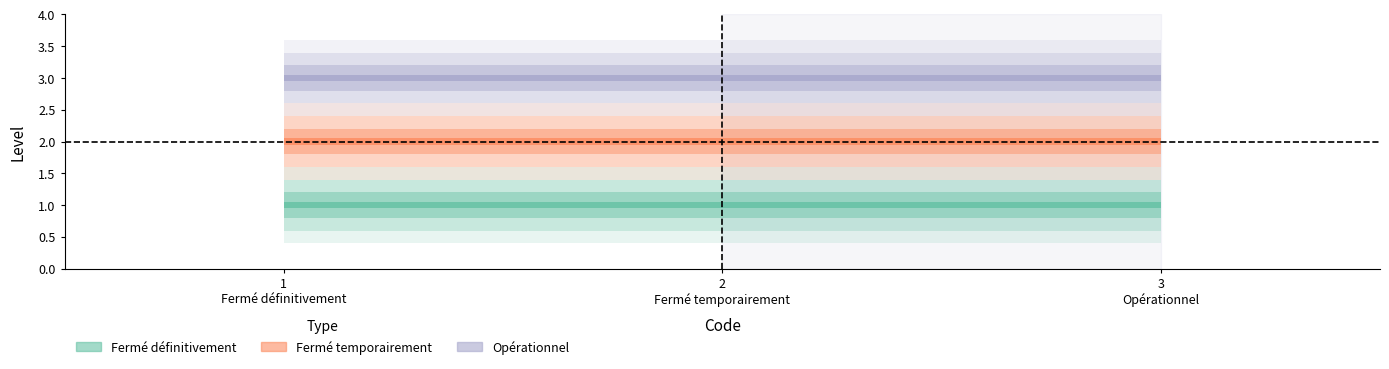

Reading left to right, what are all the values shown in this chart?

Fermé définitivement: 1	1	1
Fermé temporairement: 2	2	2
Opérationnel: 3	3	3